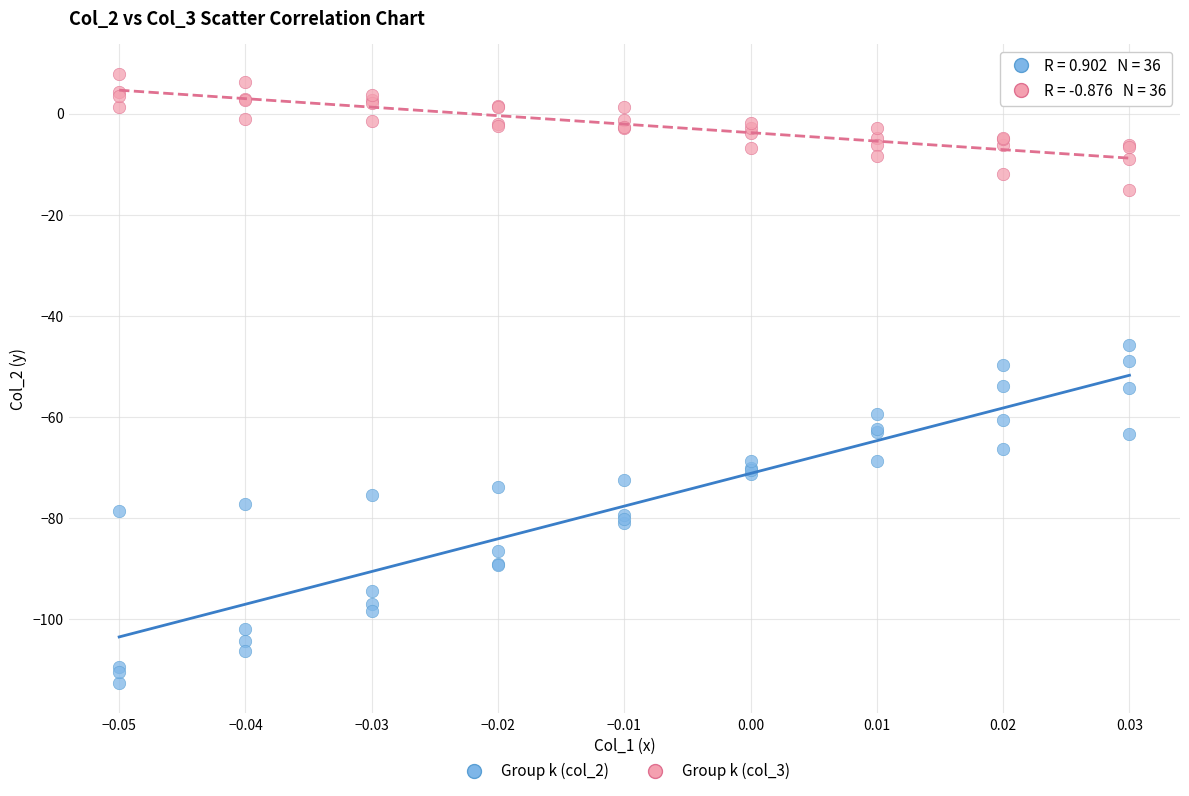

Which series contains the lowest Y value?

Group k (col_2)